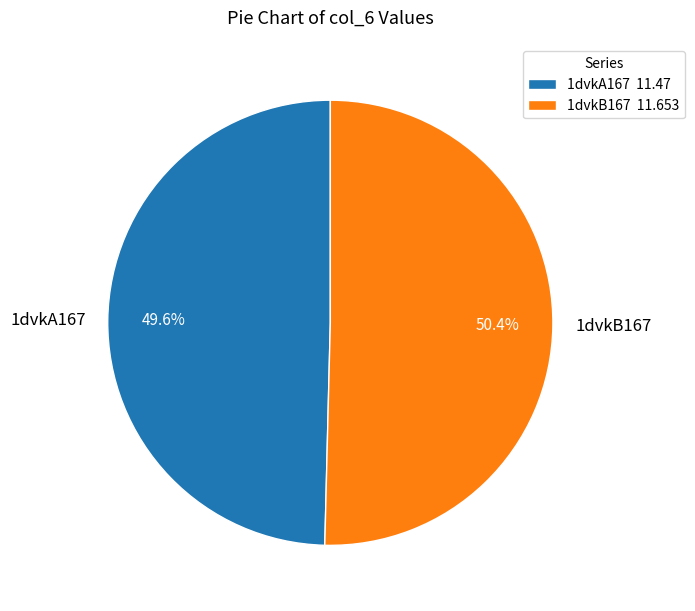

Which has a higher value, 1dvkB167 or 1dvkA167?

1dvkB167